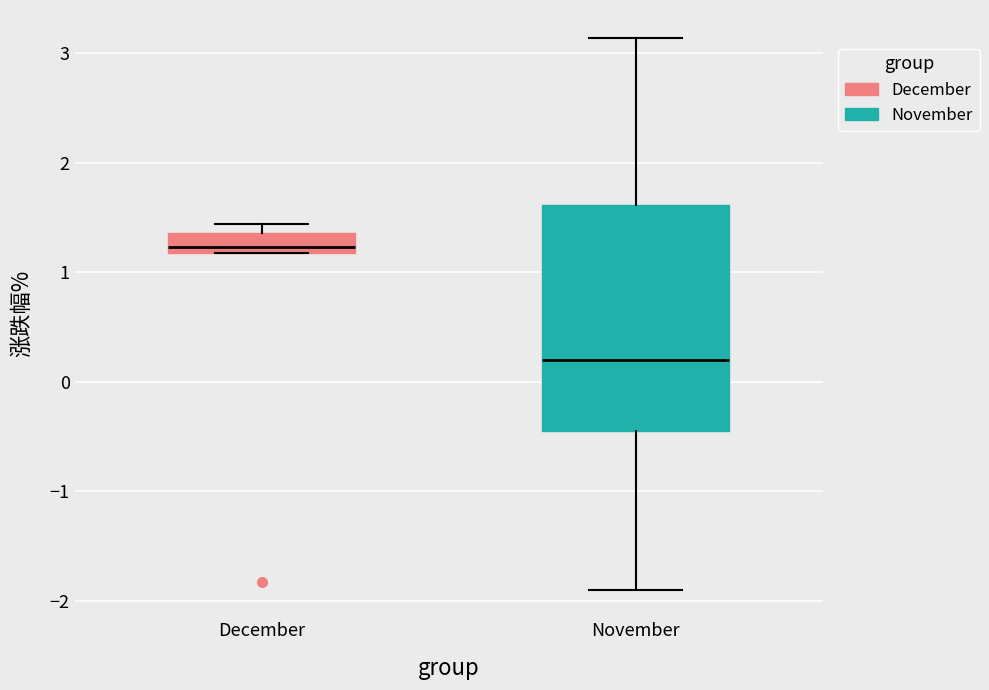

Where is the upper edge of the box for November on the y-axis? The values are not printed on the chart, so give them approximately, as read against the axis.

1.6